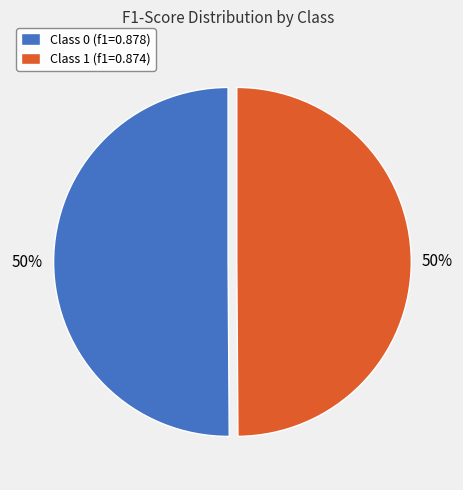

Is the sum of Class 1 (f1=0.874) and Class 0 (f1=0.878) greater than half?

Yes